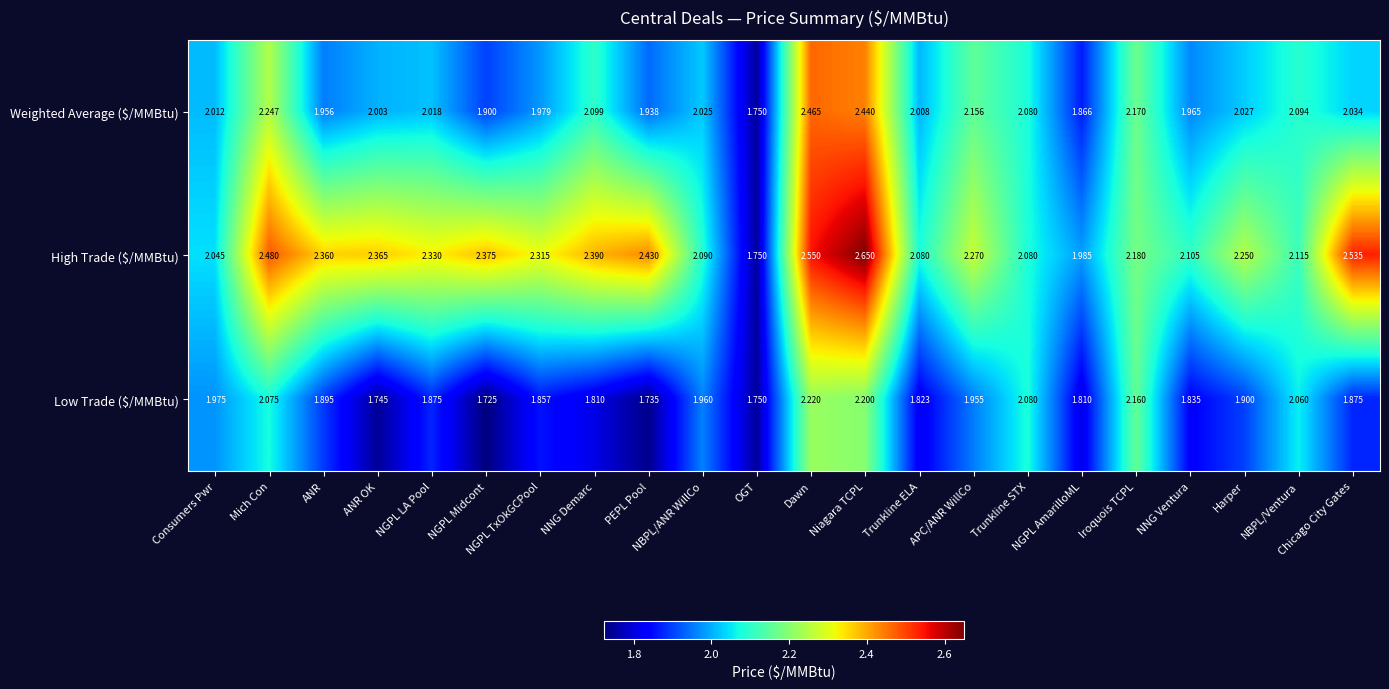

Which series changed the most between PEPL Pool and Chicago City Gates?

Low Trade ($/MMBtu)